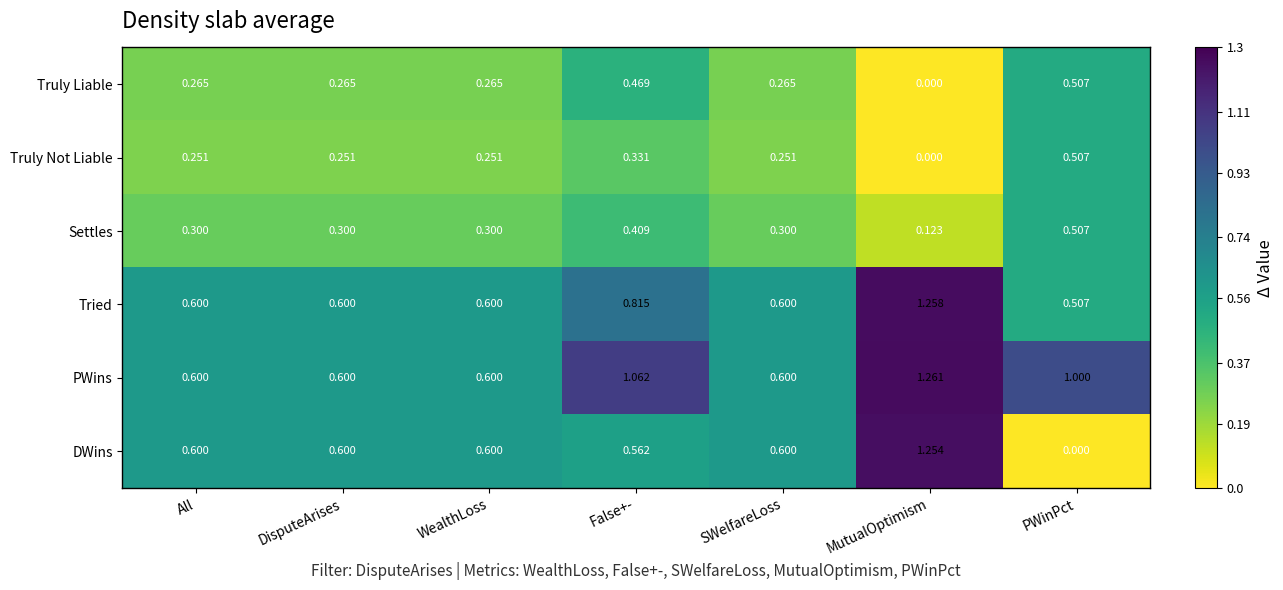

Is the value of Truly Not Liable at MutualOptimism greater than the value of DWins at All?

No